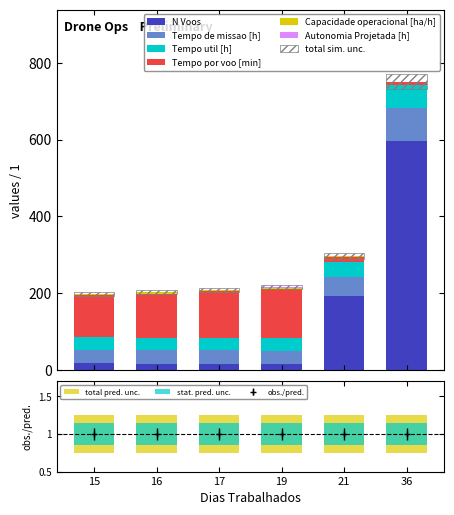

What are all the series names shown in the legend?

Autonomia Projetada [h], Capacidade operacional [ha/h], Tempo por voo [min], Tempo util [h], Tempo de missao [h], N Voos